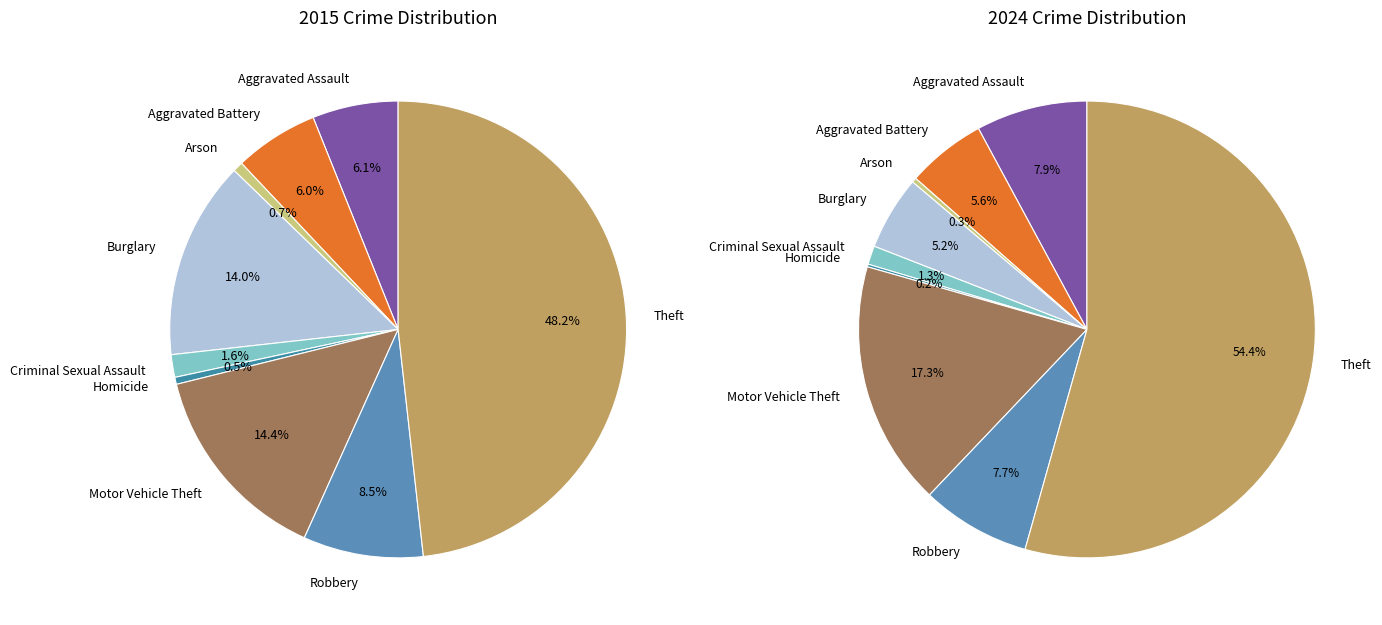

How much of the chart is everything except Homicide?

99.5%